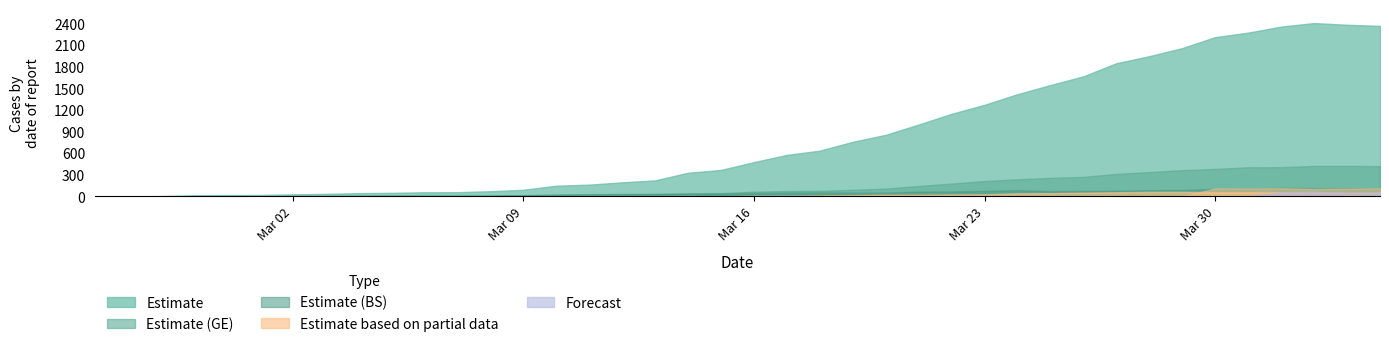

Where is the first local maximum for BS?

2020-03-18